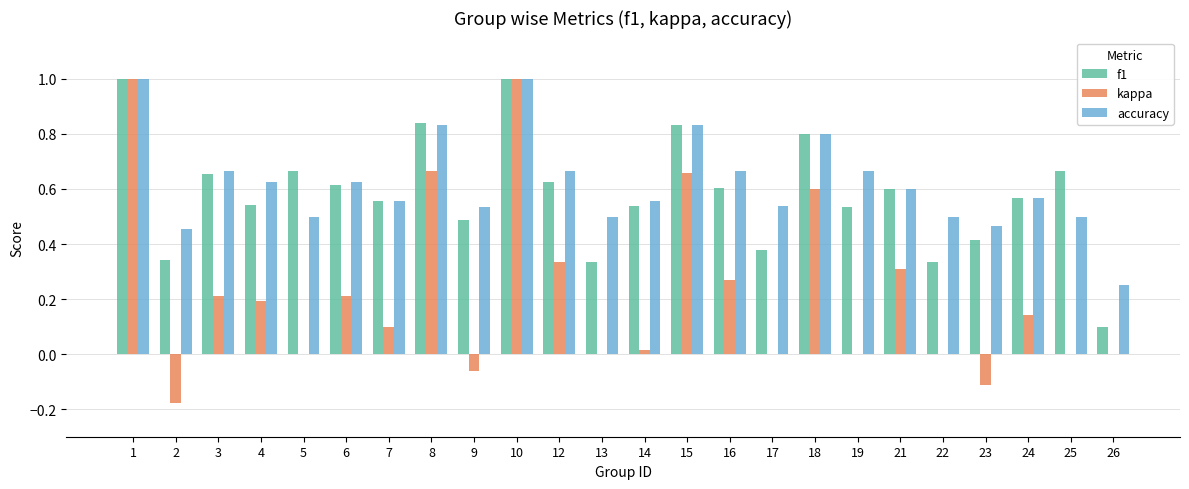

The value of f1 at 23 is 0.4. True or false?

True